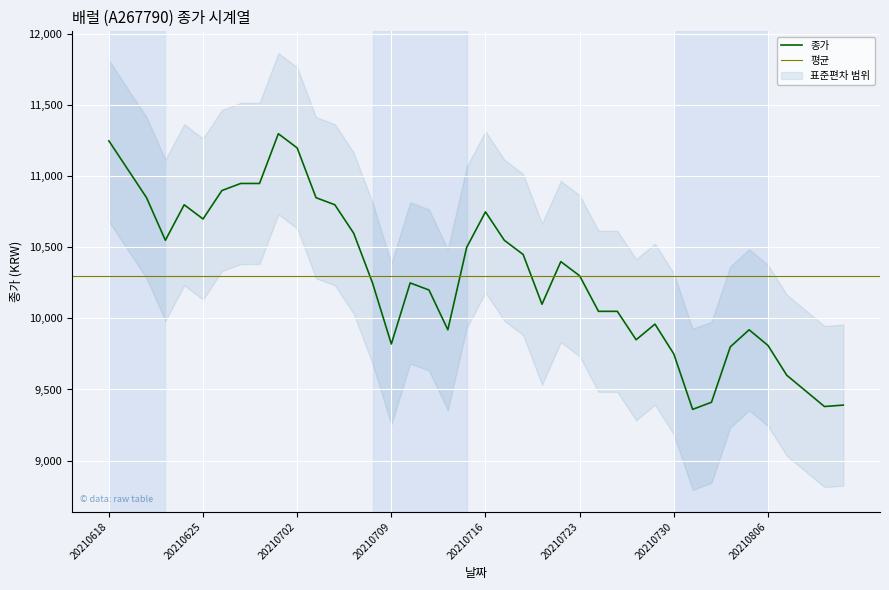

Reading left to right, transcribe all the data shown in this chart.

20210812=9390	20210811=9380	20210810=9490	20210809=9600	20210806=9810	20210805=9920	20210804=9800	20210803=9410	20210802=9360	20210730=9750	20210729=9960	20210728=9850	20210727=10050	20210726=10050	20210723=10300	20210722=10400	20210721=10100	20210720=10450	20210719=10550	20210716=10750	20210715=10500	20210714=9920	20210713=10200	20210712=10250	20210709=9820	20210708=10250	20210707=10600	20210706=10800	20210705=10850	20210702=11200	20210701=11300	20210630=10950	20210629=10950	20210628=10900	20210625=10700	20210624=10800	20210623=10550	20210622=10850	20210621=11050	20210618=11250